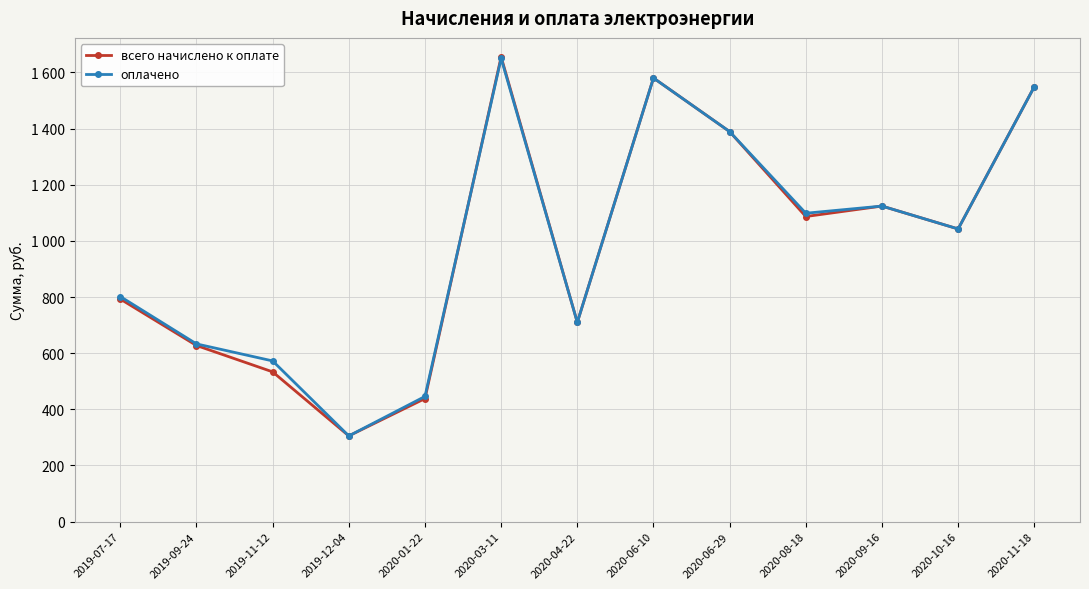

Is this an area chart (filled region under the line)?

No